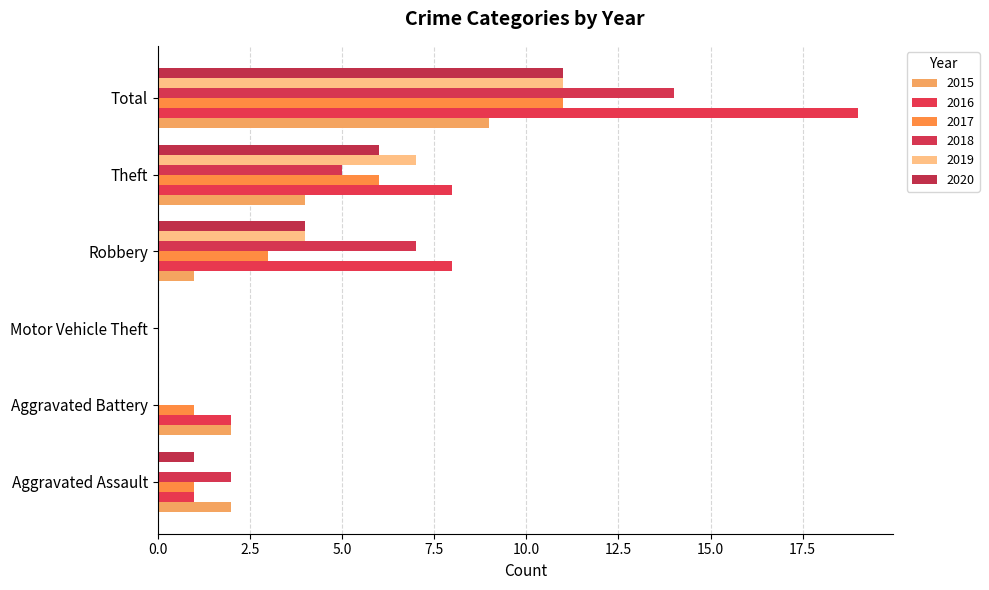

What is the approximate value of 2015 at Aggravated Battery?

2